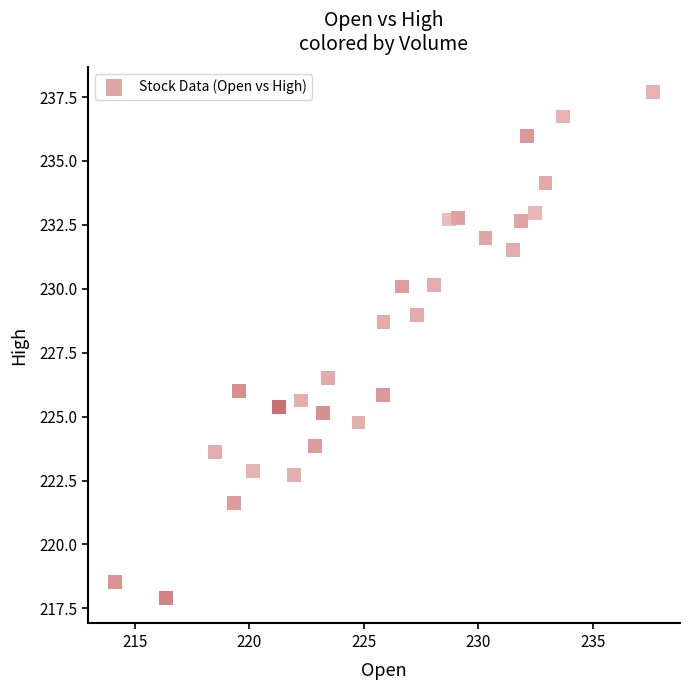

What Y value in the scatter plot is closest to 227?

226.5